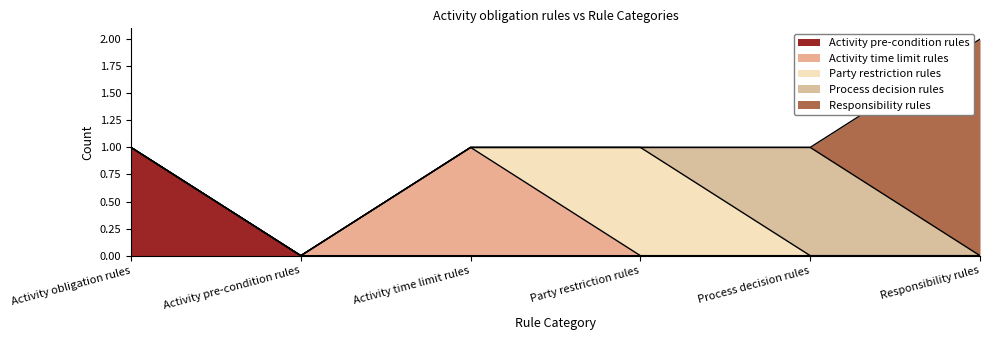

What is the total value across all series at Responsibility rules?

2